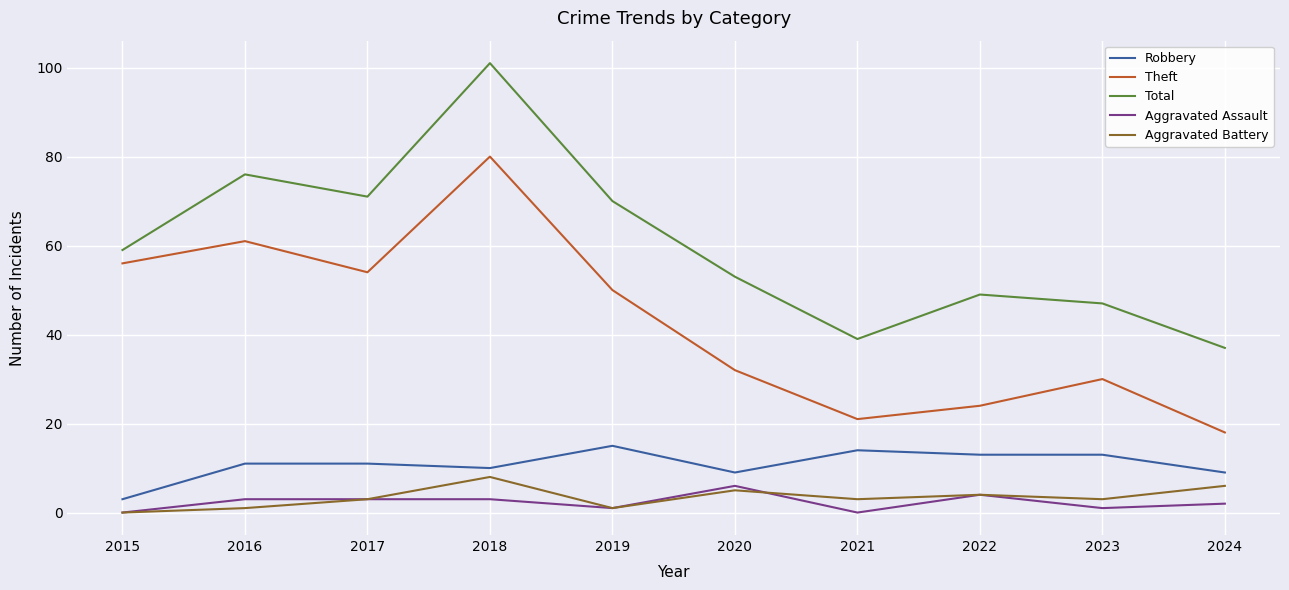

Rank the series by their maximum value, from lowest to highest.

Aggravated Assault, Aggravated Battery, Robbery, Theft, Total